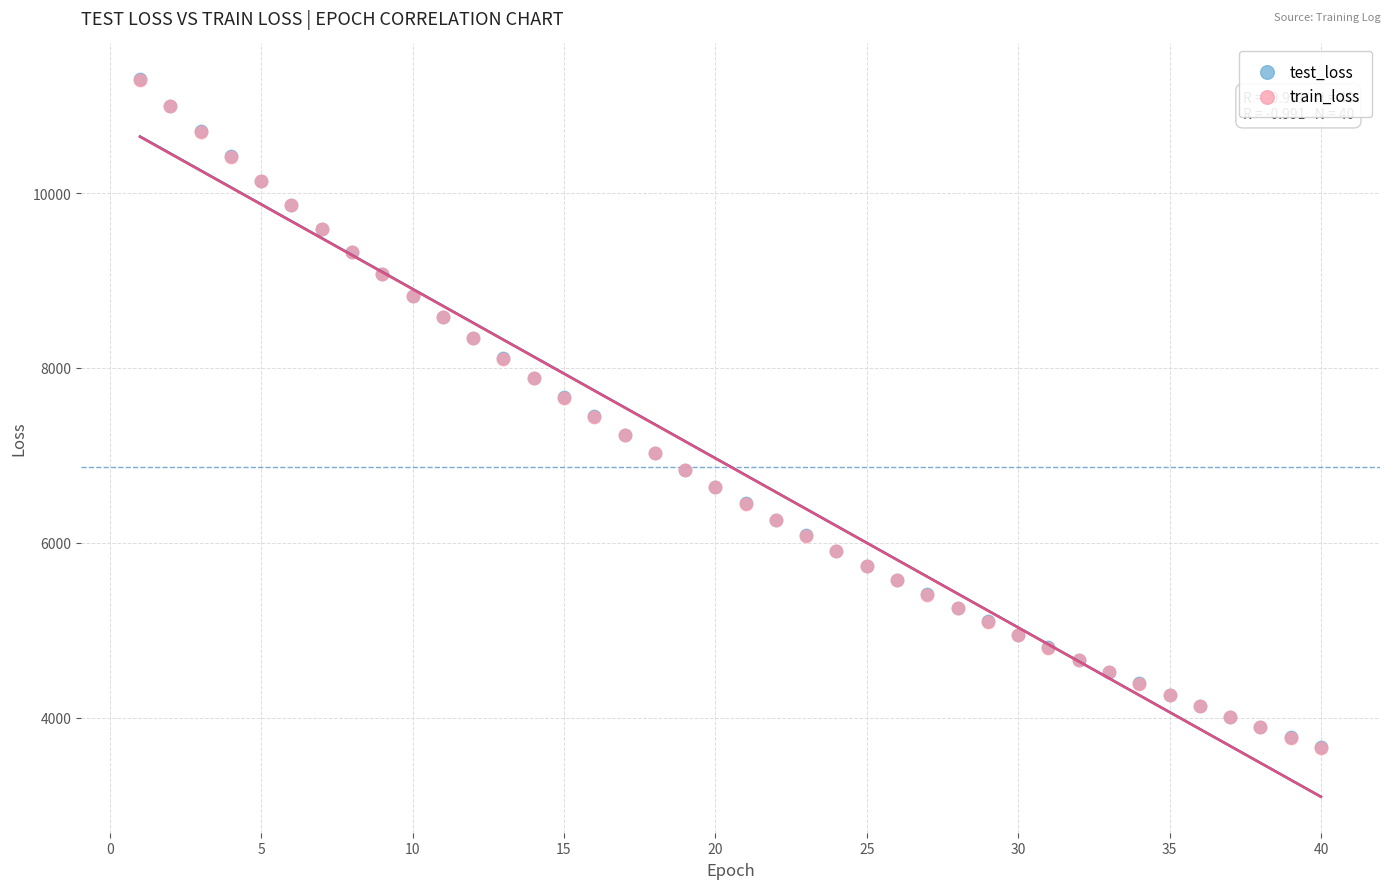

What are all the series names shown in the legend?

test_loss, train_loss